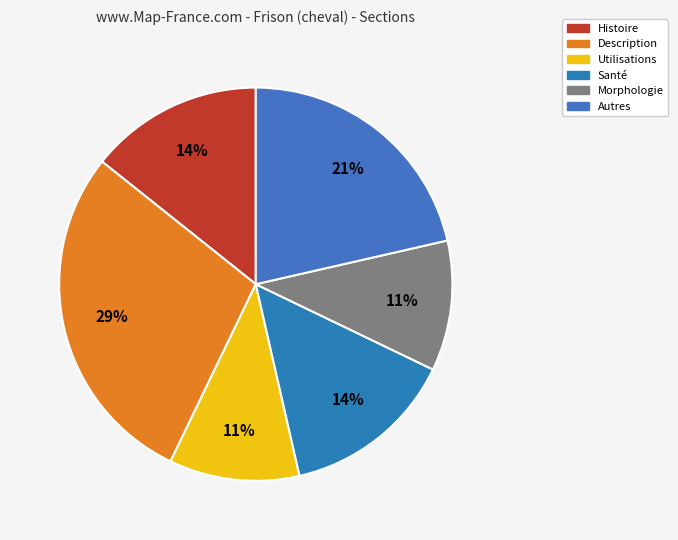

How many segments does this pie chart have?

6